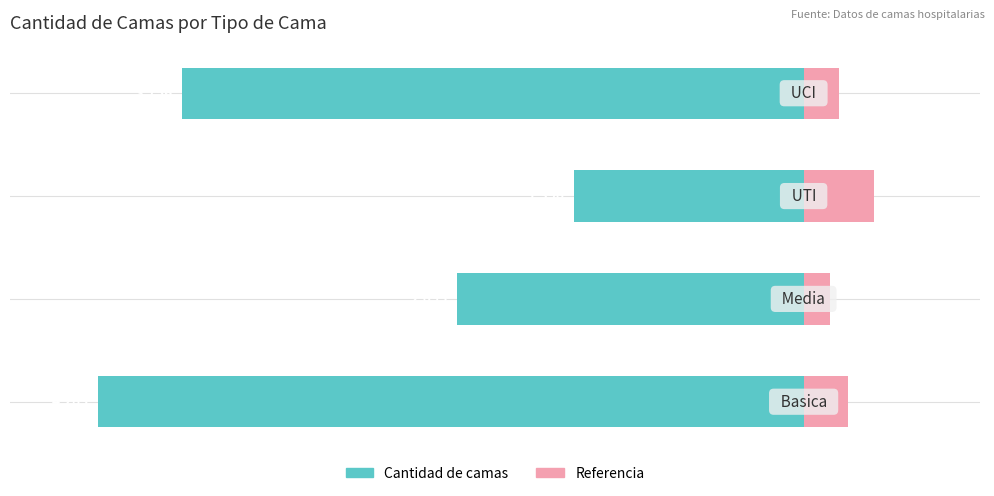

The Cantidad de camas series shows -39.3 at 1. True or false?

True